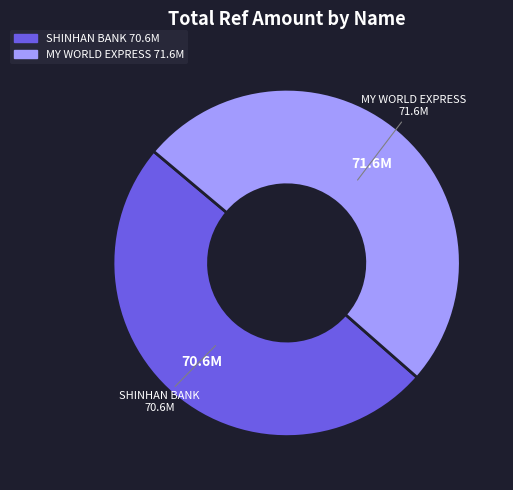

How many slices are in this pie chart?

2